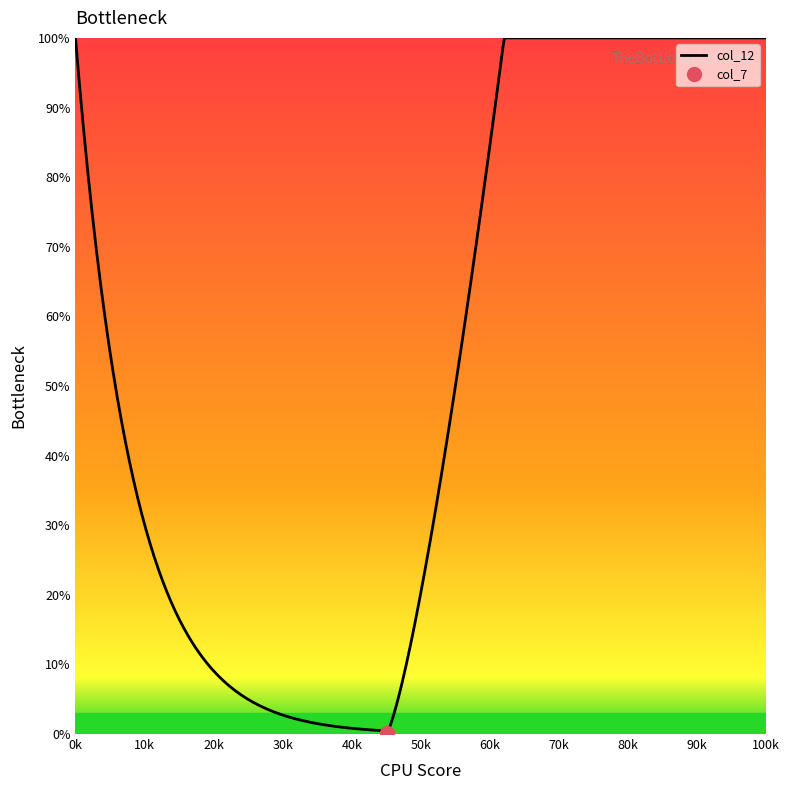

At how many categories does at least one series exceed 38?

13